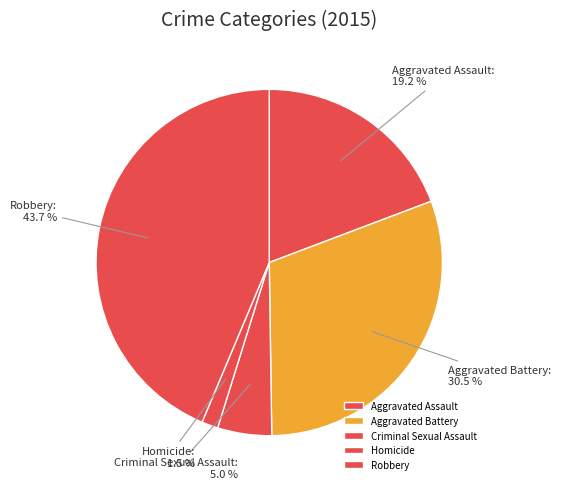

Do Criminal Sexual Assault and Robbery together represent more than half of the pie?

No